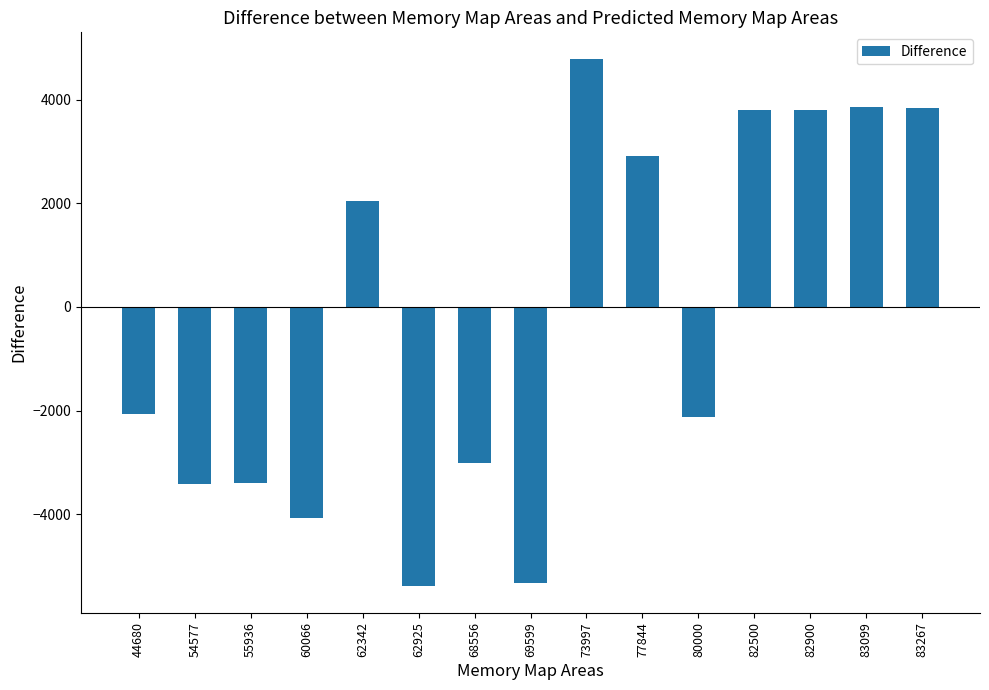

Which label corresponds to the largest value in the chart?

73997